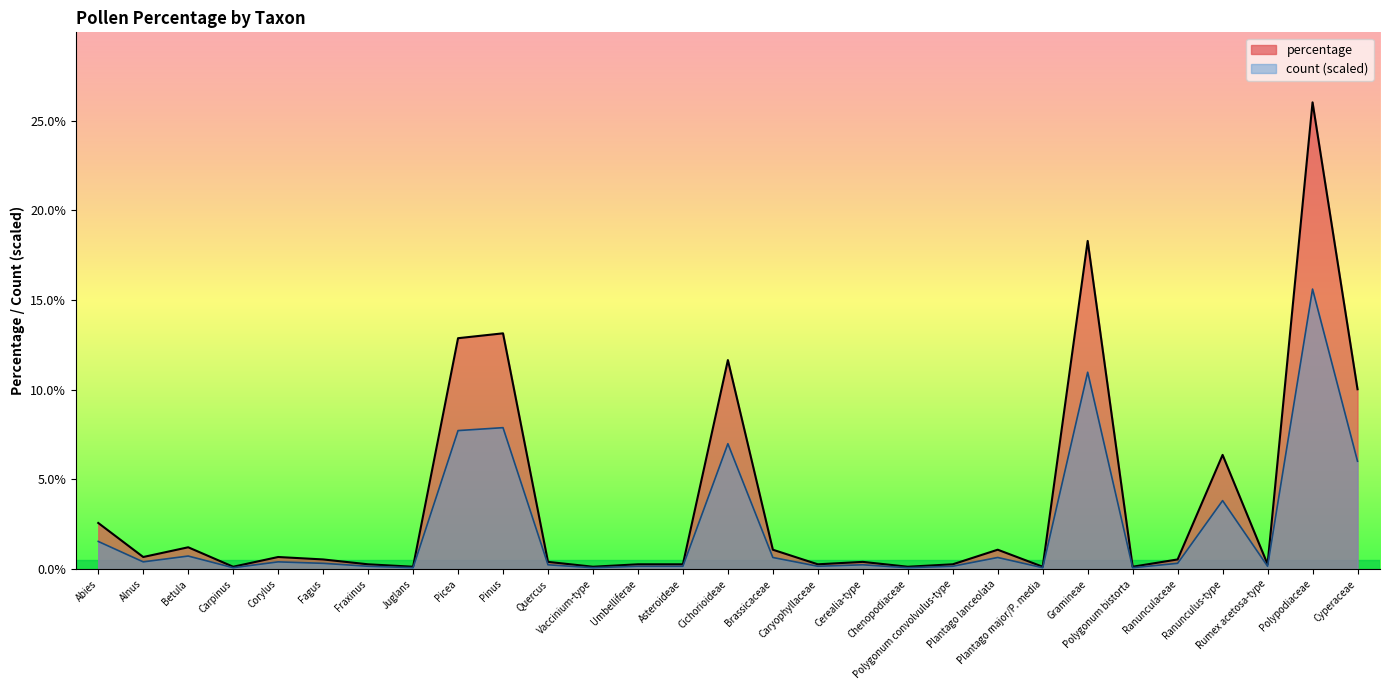

Rank the series by their average value, from highest to lowest.

percentage, count (scaled)